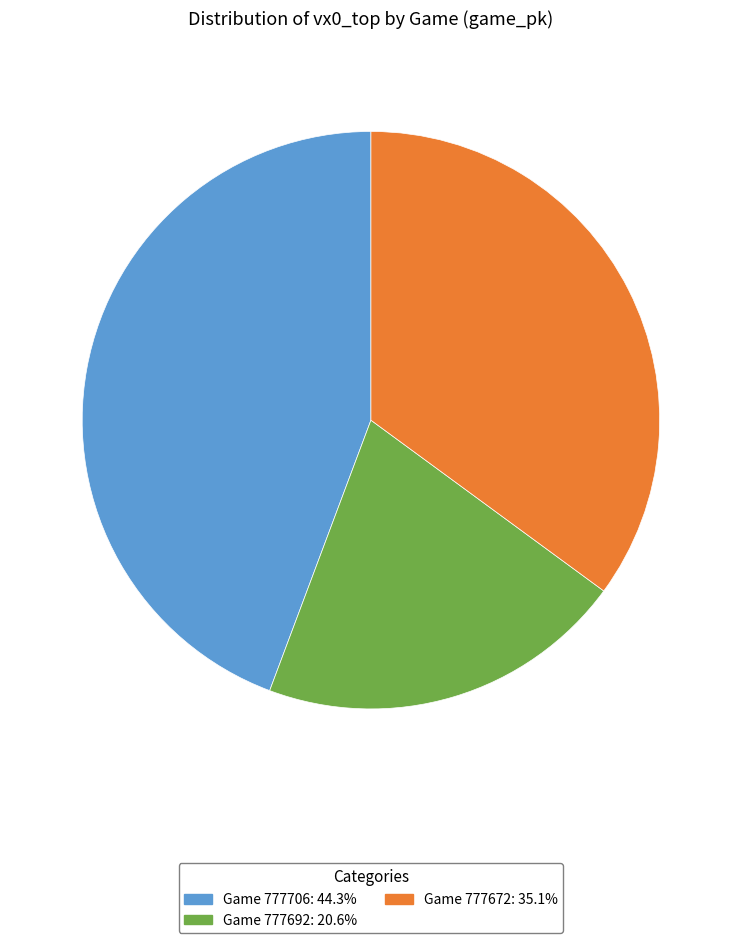

Does any single category account for the majority?

No